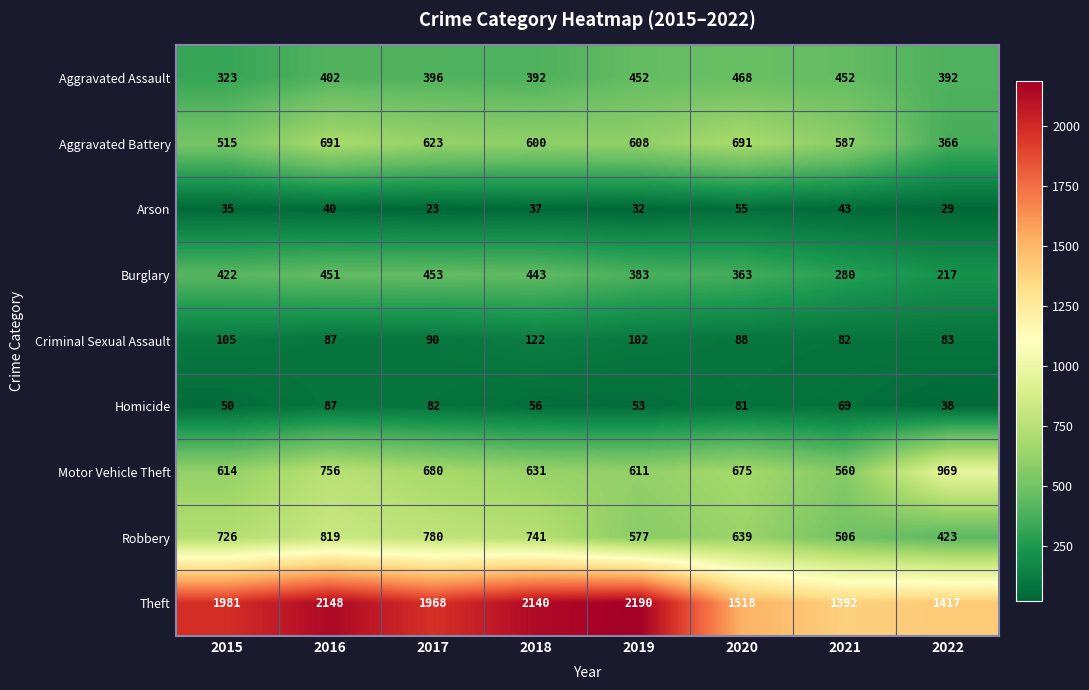

What is the smallest value displayed?

23